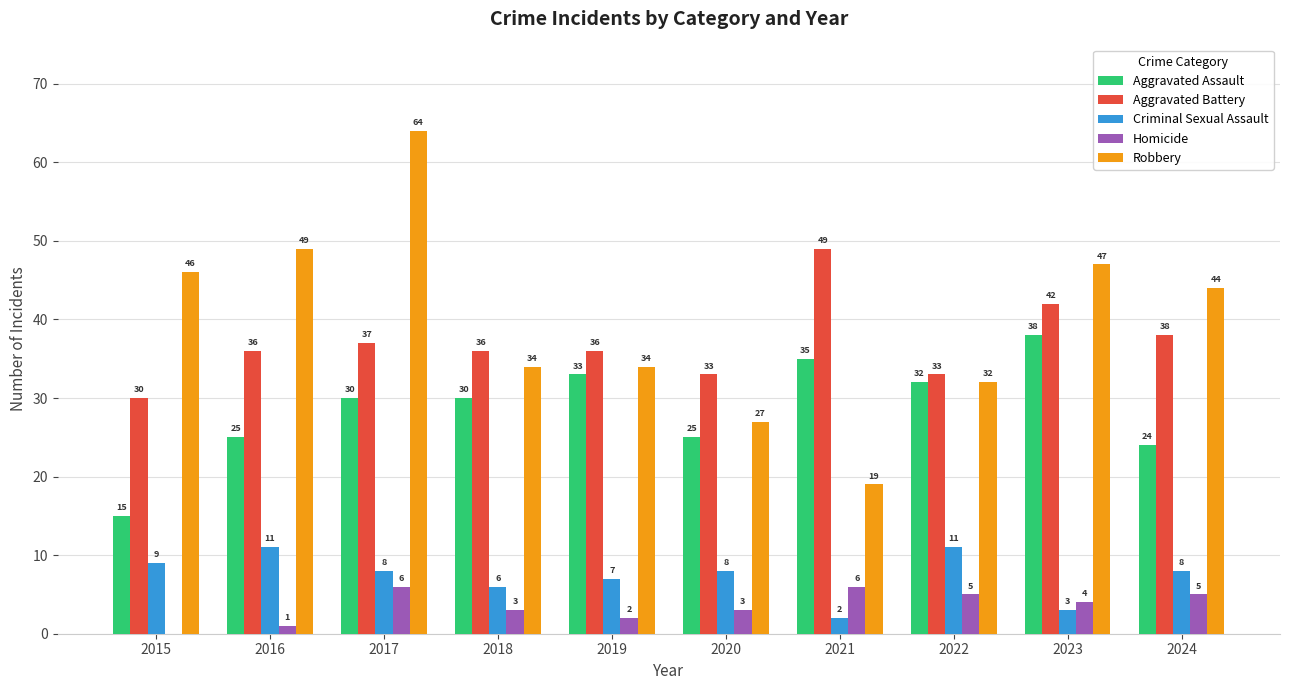

What value does the Homicide series have at 2022?

5